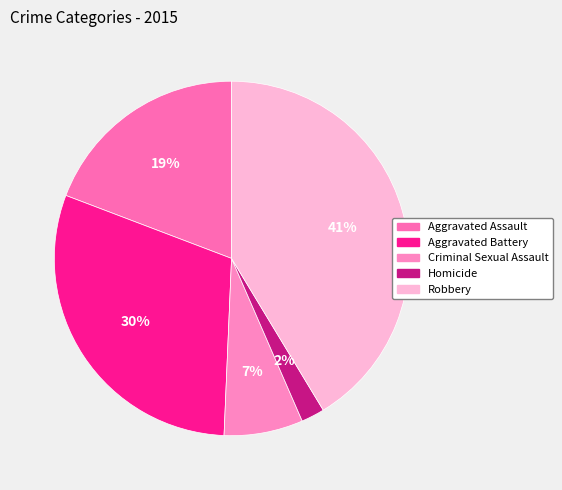

To the nearest percent, what portion does Aggravated Assault represent?

19%